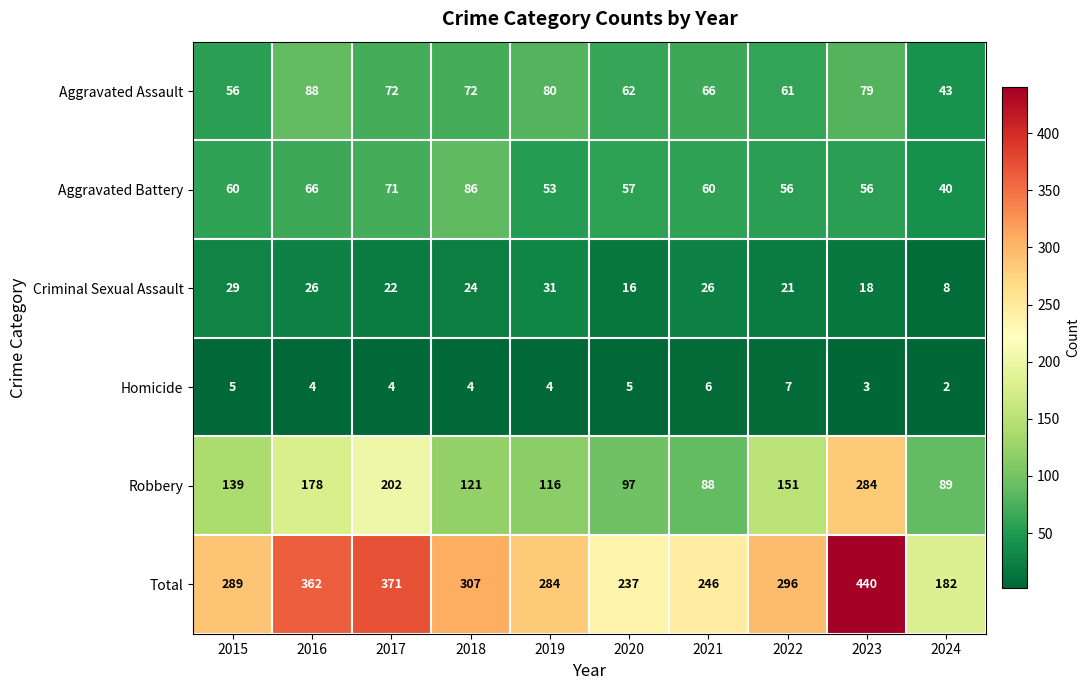

How many Homicide values are between 4 and 5?

6